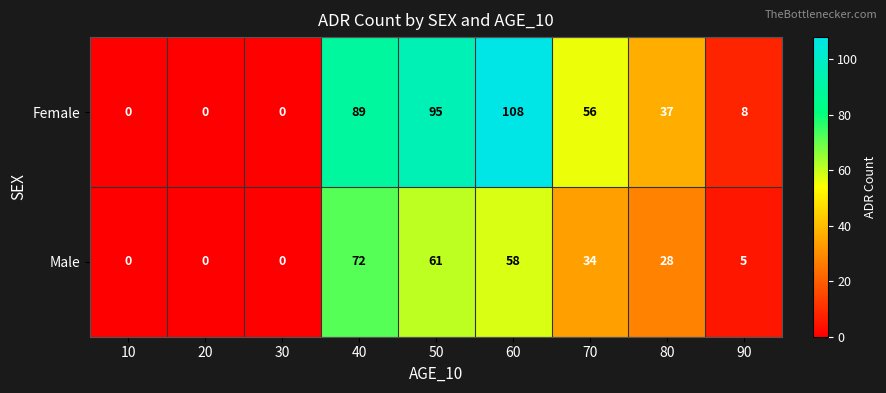

What is the difference between the second highest and second lowest values in the Male series?

61